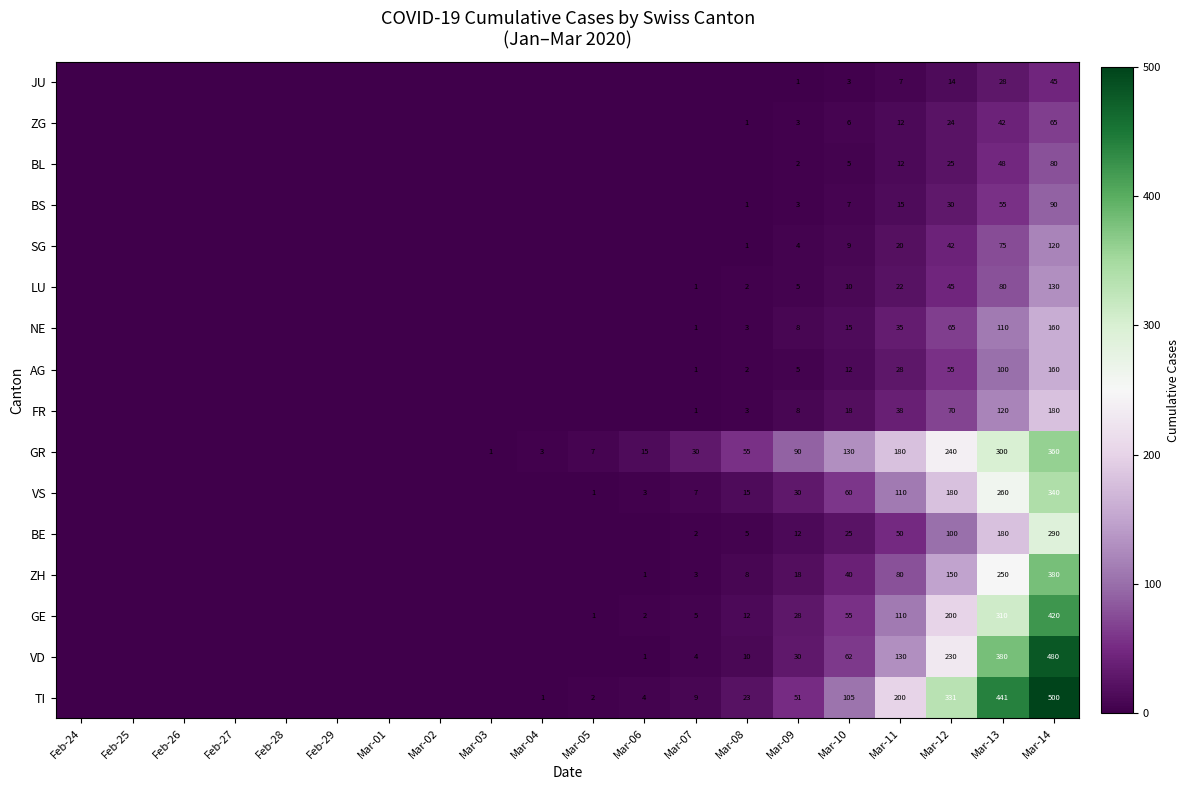

What is the difference between the FR values at Mar-11 and Mar-08?

35